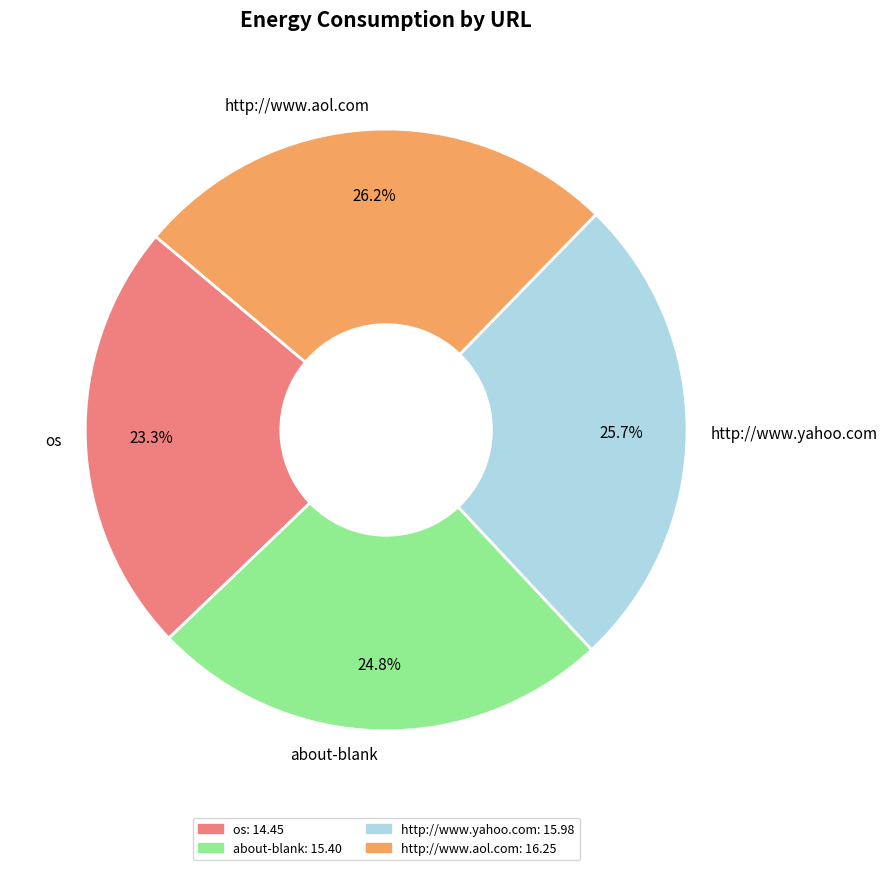

Do about-blank and http://www.yahoo.com together represent more than half of the pie?

Yes